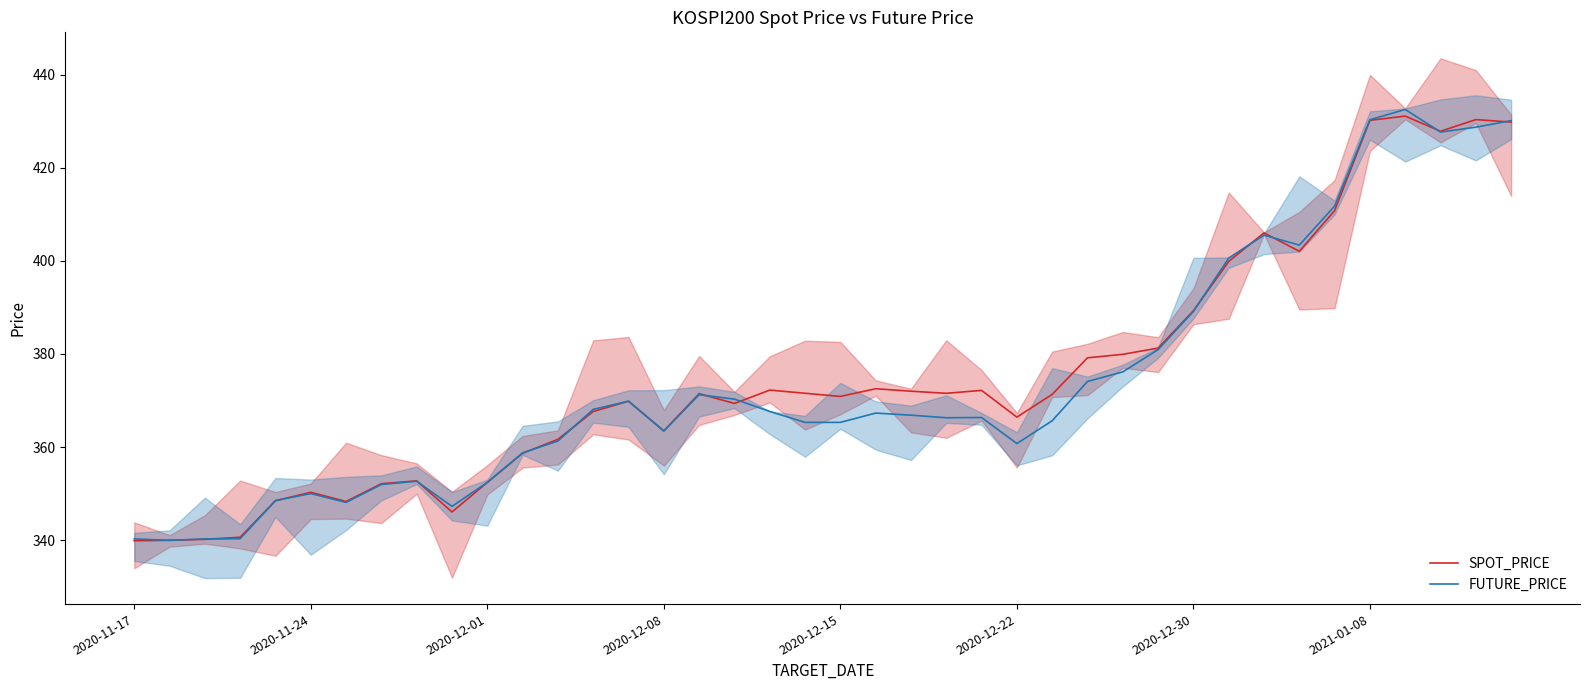

At 32, list the series in order from largest to smallest.

SPOT_PRICE, FUTURE_PRICE